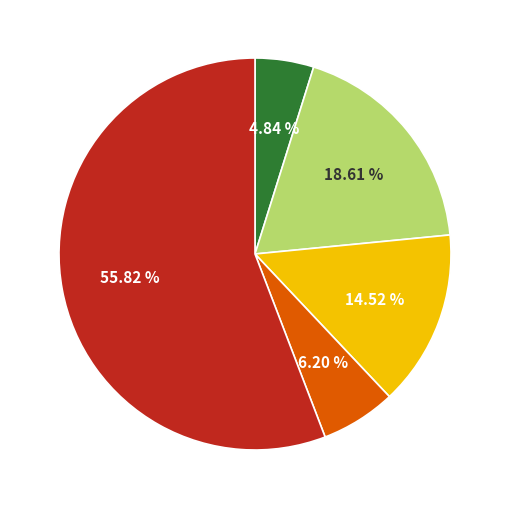

Does any single category account for the majority?

Yes